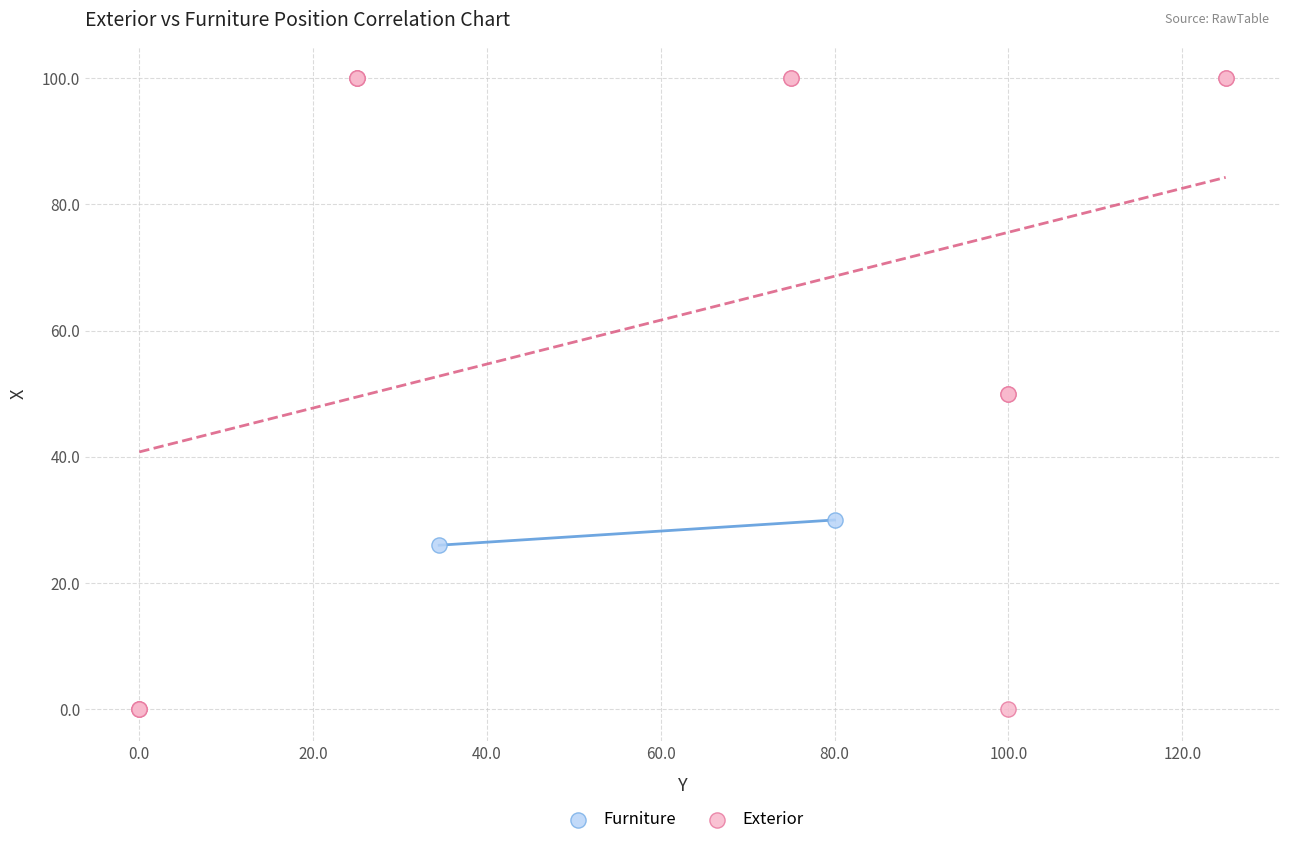

What are all the series names shown in the legend?

Furniture, Exterior